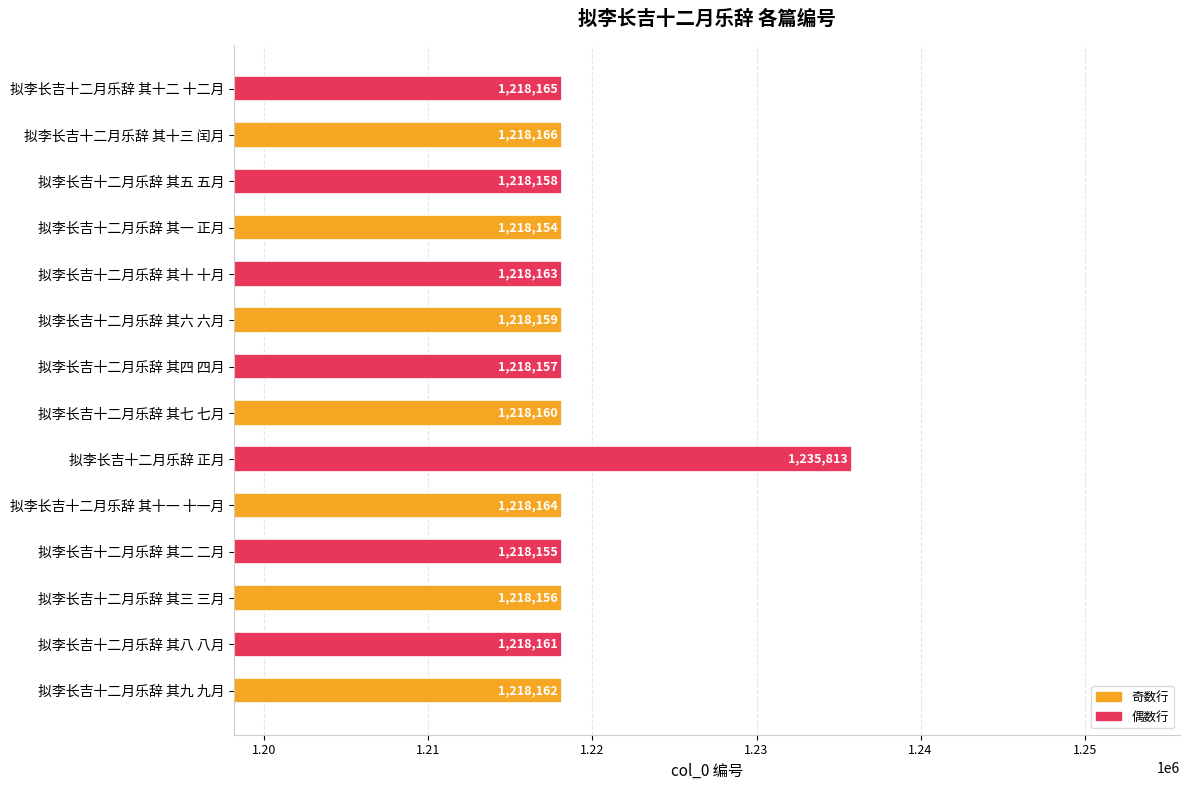

What is the smallest value displayed?

1218154